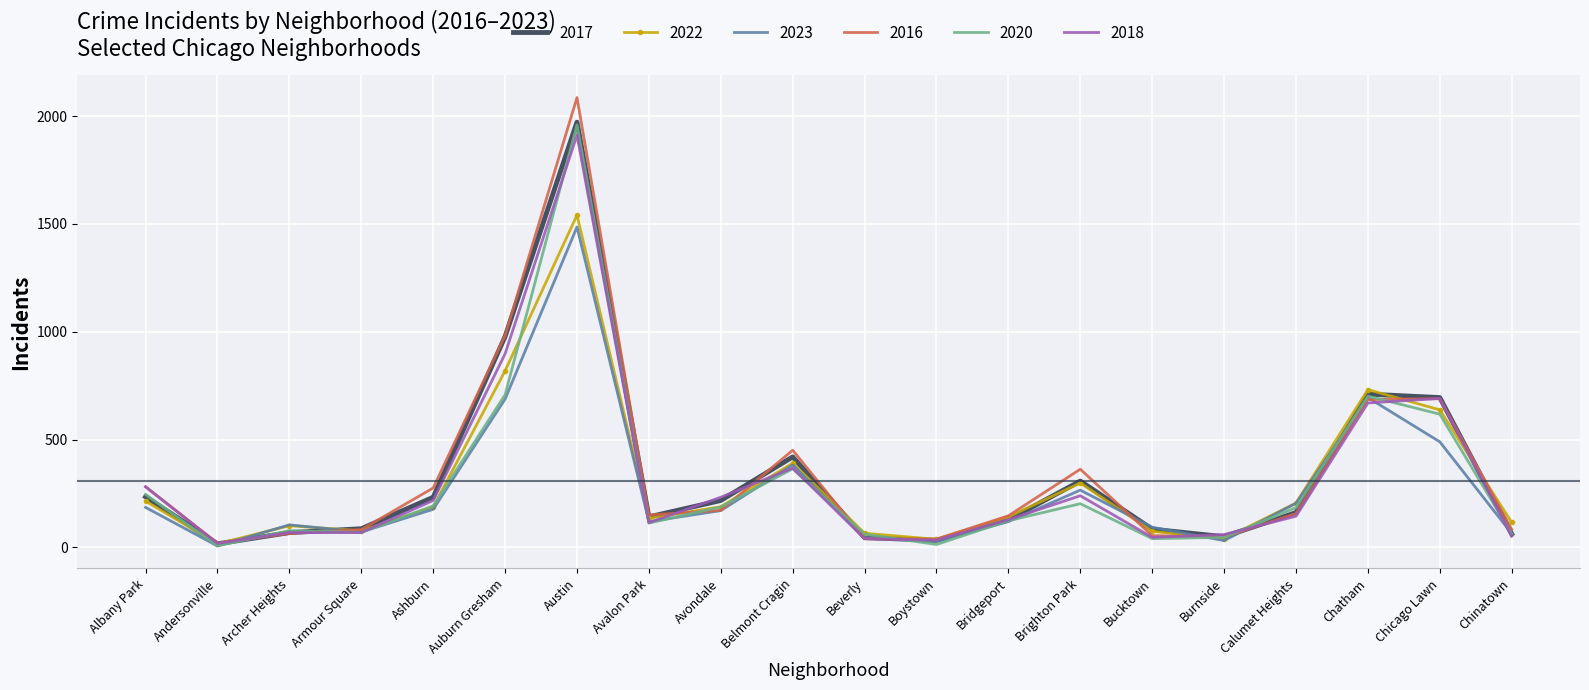

What is the total value across all series at Belmont Cragin?

2378